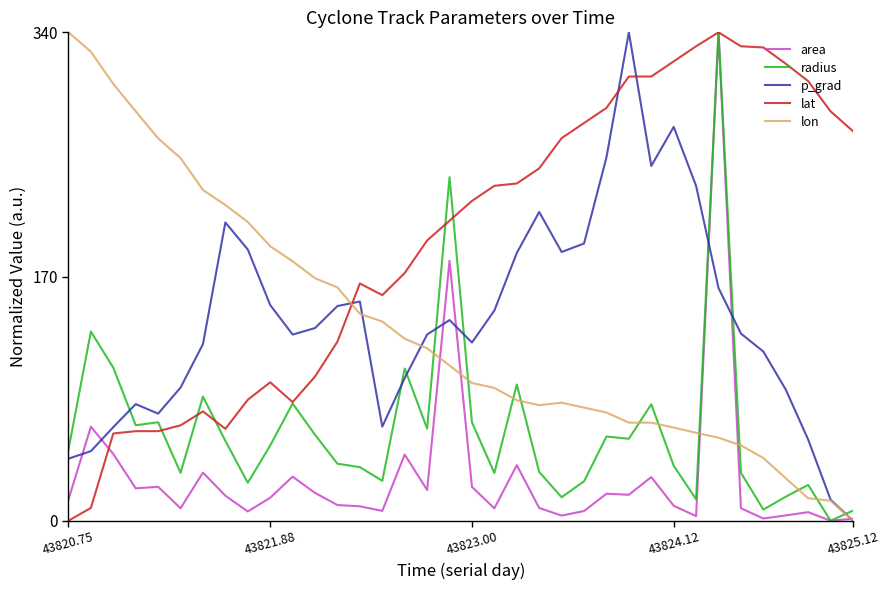

Which series has the largest total across all categories?

lat